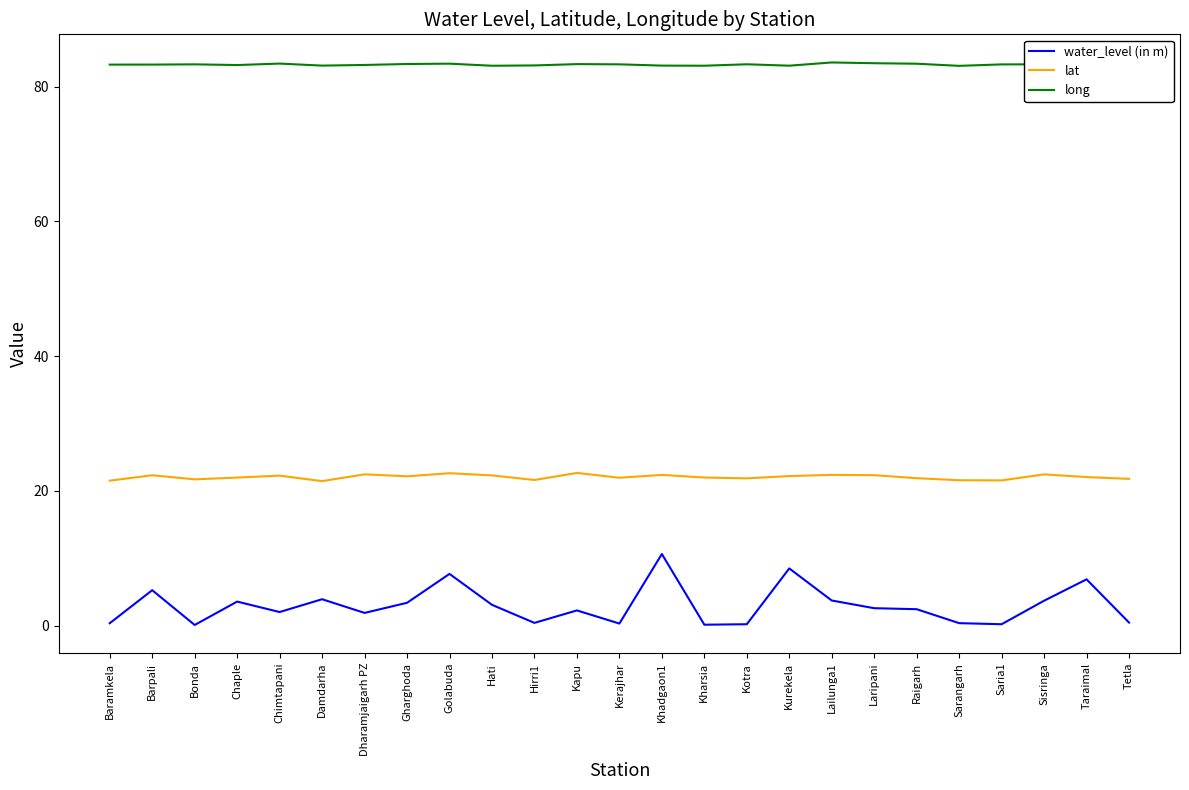

List the series in order of their peak value, lowest first.

water_level (in m), lat, long